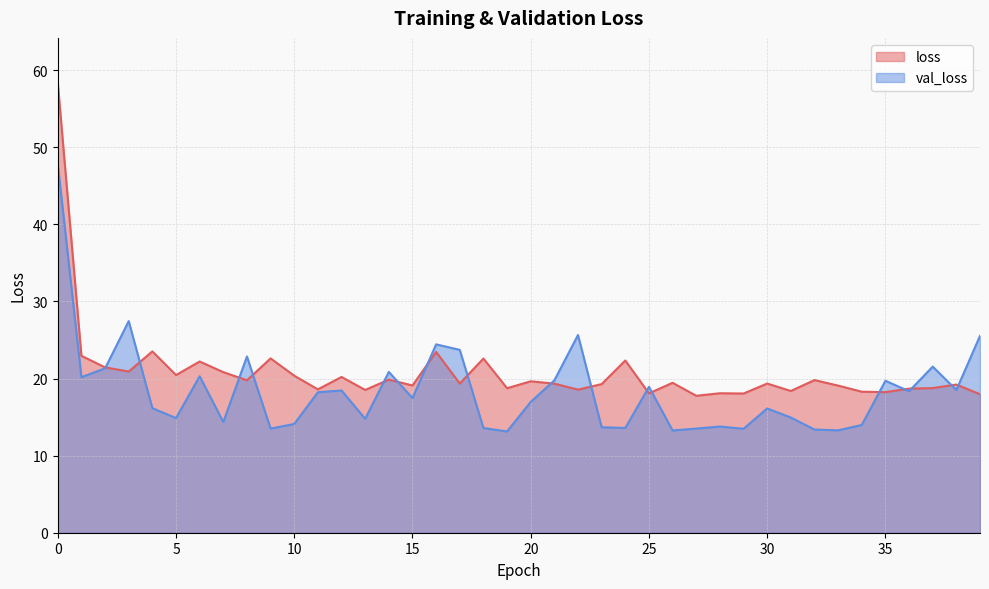

How many data points in val_loss are above 17?

20